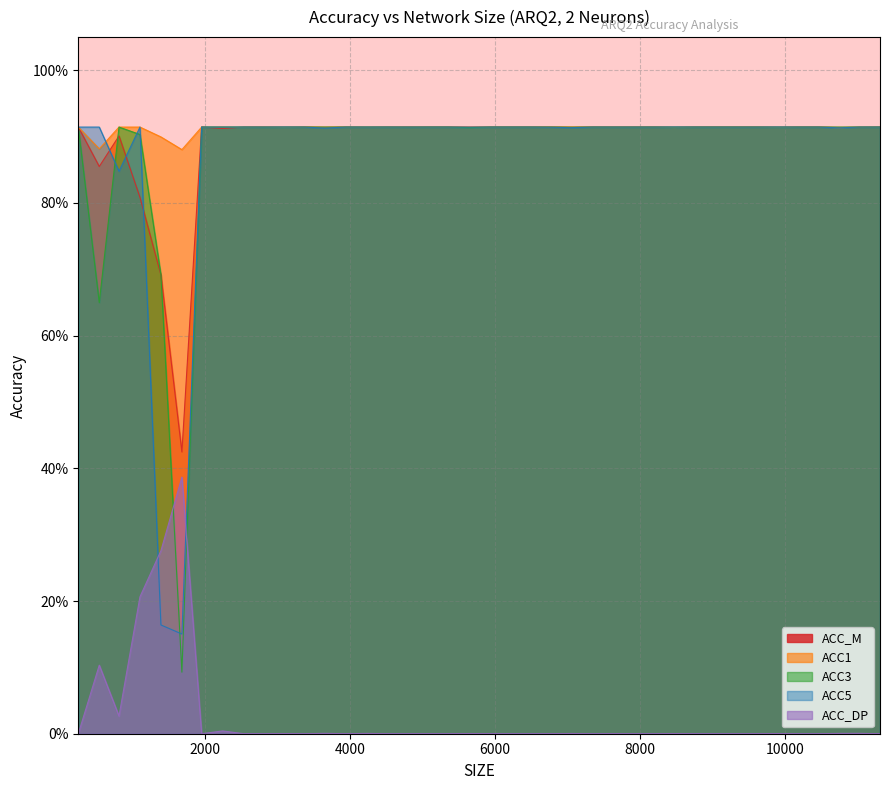

True or false: ACC1 has more than 1 points higher than both neighbors.

True